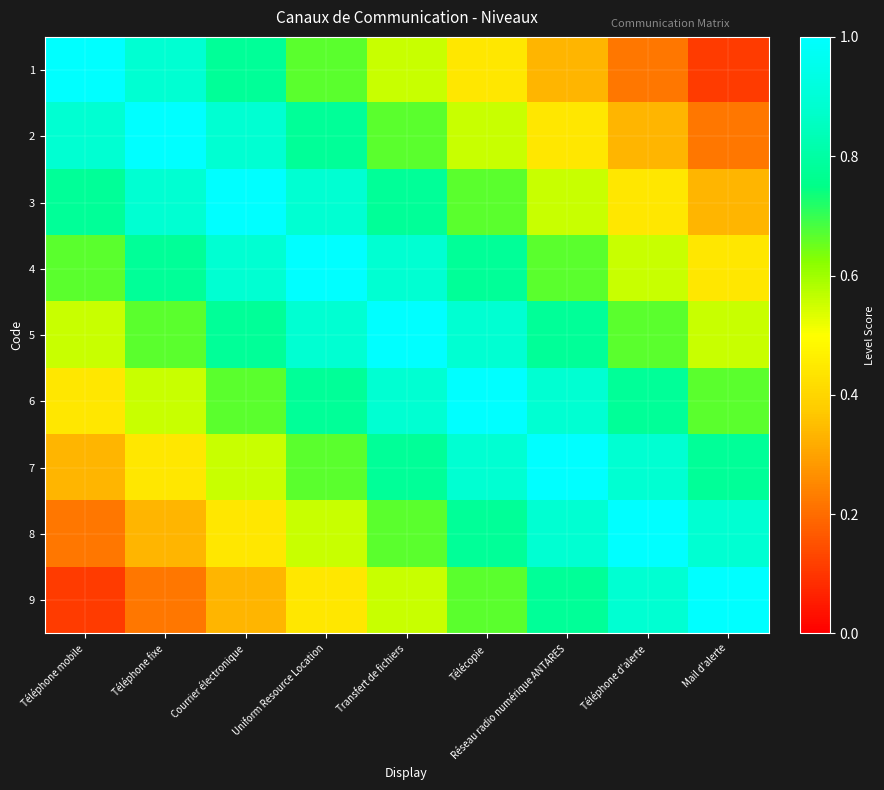

How many categories are shown in the chart?

9